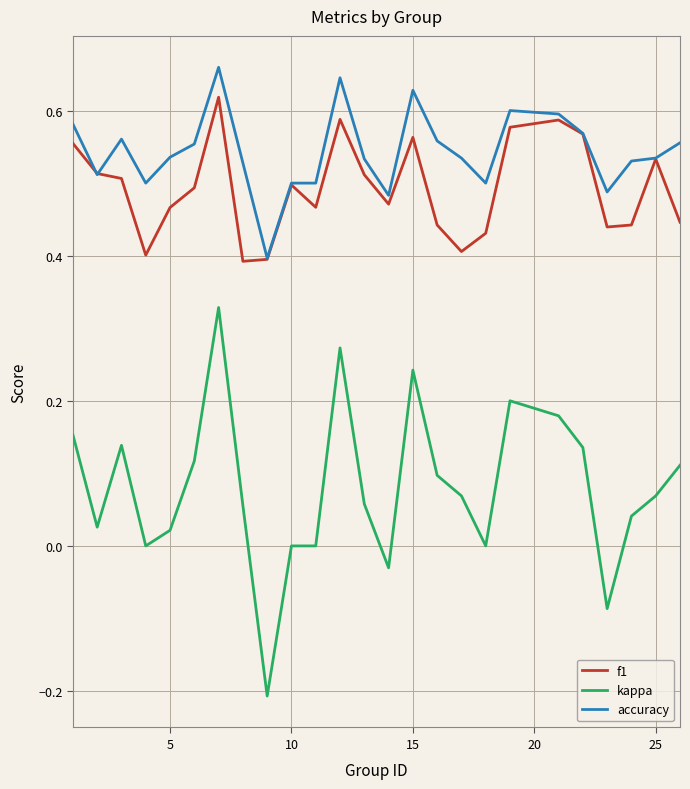

True or false: accuracy and kappa intersect in this chart.

False